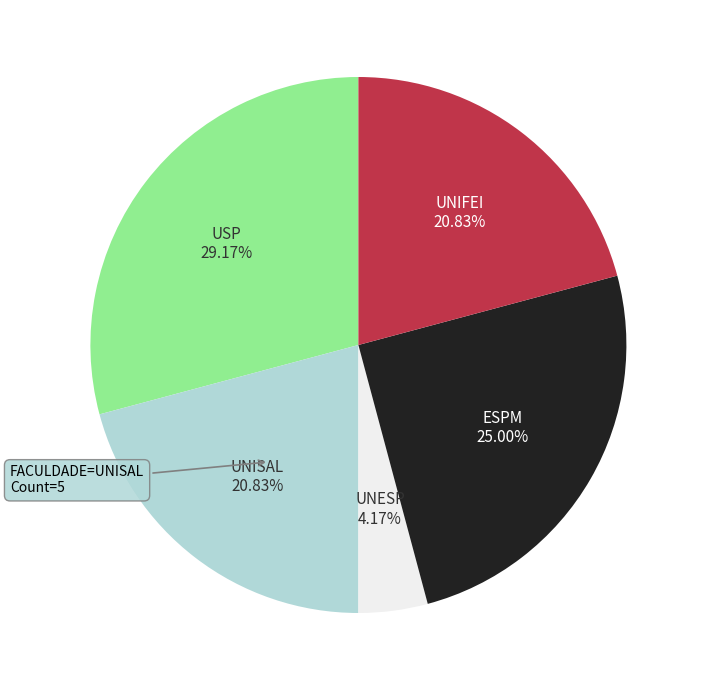

What percentage is NOT represented by USP?

70.8%